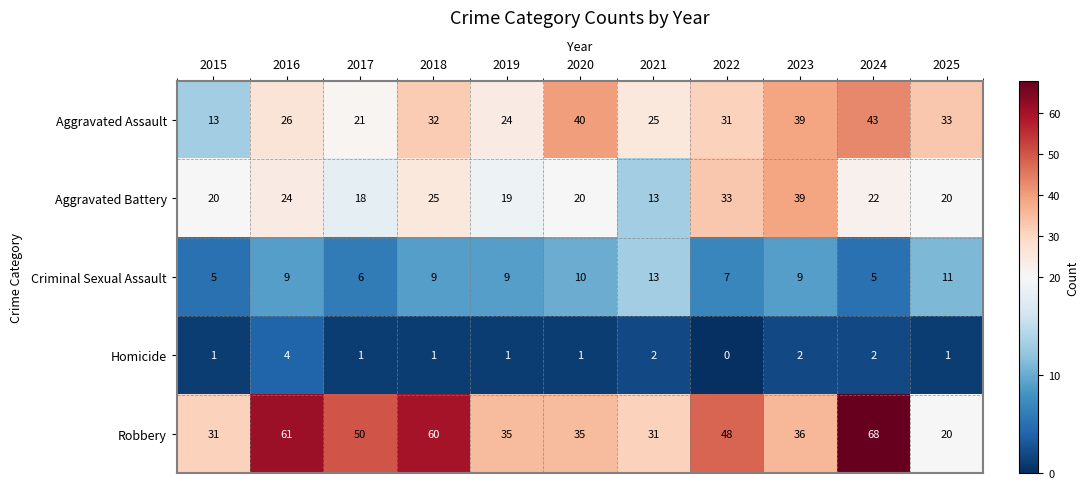

What is the total value across all series at 2023?

125